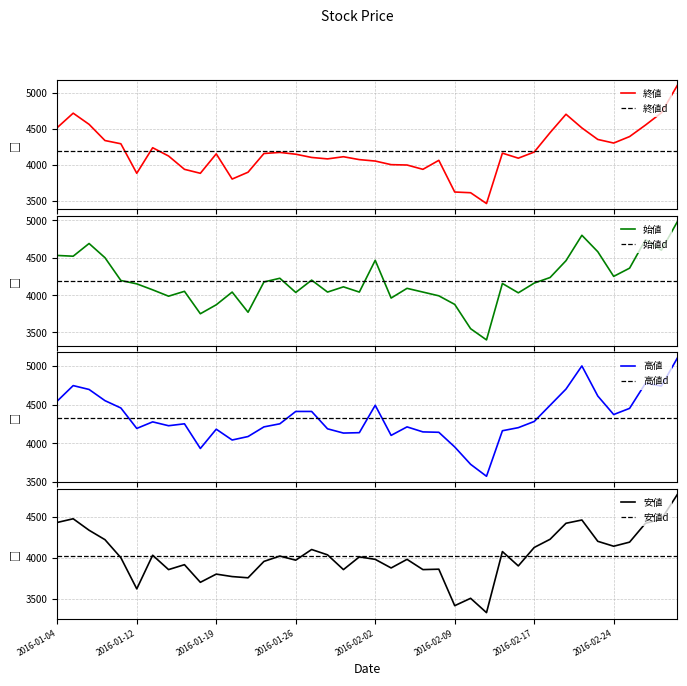

Reading left to right, what are all the values shown in this chart?

終値: 2016-01-04=4515	2016-01-05=4715	2016-01-06=4560	2016-01-07=4335	2016-01-08=4290	2016-01-12=3880	2016-01-13=4235	2016-01-14=4120	2016-01-15=3935	2016-01-18=3880	2016-01-19=4150	2016-01-20=3800	2016-01-21=3895	2016-01-22=4155	2016-01-25=4170	2016-01-26=4145	2016-01-27=4100	2016-01-28=4080	2016-01-29=4110	2016-02-01=4070	2016-02-02=4050	2016-02-03=4000	2016-02-04=3995	2016-02-05=3935	2016-02-08=4060	2016-02-09=3620	2016-02-10=3610	2016-02-12=3460	2016-02-15=4160	2016-02-16=4090	2016-02-17=4175	2016-02-18=4445	2016-02-19=4700	2016-02-22=4510	2016-02-23=4350	2016-02-24=4300	2016-02-25=4390	2016-02-26=4550	2016-02-29=4720	2016-03-01=5100
始値: 2016-01-04=4530	2016-01-05=4520	2016-01-06=4690	2016-01-07=4500	2016-01-08=4195	2016-01-12=4150	2016-01-13=4070	2016-01-14=3985	2016-01-15=4050	2016-01-18=3750	2016-01-19=3870	2016-01-20=4040	2016-01-21=3770	2016-01-22=4175	2016-01-25=4225	2016-01-26=4035	2016-01-27=4200	2016-01-28=4040	2016-01-29=4110	2016-02-01=4040	2016-02-02=4465	2016-02-03=3960	2016-02-04=4090	2016-02-05=4040	2016-02-08=3990	2016-02-09=3875	2016-02-10=3550	2016-02-12=3400	2016-02-15=4155	2016-02-16=4030	2016-02-17=4160	2016-02-18=4235	2016-02-19=4460	2016-02-22=4800	2016-02-23=4580	2016-02-24=4250	2016-02-25=4360	2016-02-26=4740	2016-02-29=4600	2016-03-01=4980
高値: 2016-01-04=4545	2016-01-05=4745	2016-01-06=4695	2016-01-07=4550	2016-01-08=4455	2016-01-12=4190	2016-01-13=4275	2016-01-14=4225	2016-01-15=4250	2016-01-18=3930	2016-01-19=4180	2016-01-20=4040	2016-01-21=4085	2016-01-22=4210	2016-01-25=4250	2016-01-26=4410	2016-01-27=4410	2016-01-28=4185	2016-01-29=4130	2016-02-01=4135	2016-02-02=4490	2016-02-03=4100	2016-02-04=4210	2016-02-05=4145	2016-02-08=4140	2016-02-09=3950	2016-02-10=3725	2016-02-12=3570	2016-02-15=4160	2016-02-16=4200	2016-02-17=4280	2016-02-18=4490	2016-02-19=4700	2016-02-22=5000	2016-02-23=4610	2016-02-24=4370	2016-02-25=4450	2016-02-26=4775	2016-02-29=4740	2016-03-01=5100
安値: 2016-01-04=4430	2016-01-05=4475	2016-01-06=4335	2016-01-07=4220	2016-01-08=4000	2016-01-12=3620	2016-01-13=4030	2016-01-14=3855	2016-01-15=3915	2016-01-18=3700	2016-01-19=3800	2016-01-20=3770	2016-01-21=3755	2016-01-22=3955	2016-01-25=4020	2016-01-26=3970	2016-01-27=4100	2016-01-28=4035	2016-01-29=3855	2016-02-01=4010	2016-02-02=3980	2016-02-03=3875	2016-02-04=3980	2016-02-05=3855	2016-02-08=3860	2016-02-09=3415	2016-02-10=3505	2016-02-12=3330	2016-02-15=4075	2016-02-16=3900	2016-02-17=4125	2016-02-18=4225	2016-02-19=4420	2016-02-22=4460	2016-02-23=4200	2016-02-24=4140	2016-02-25=4190	2016-02-26=4420	2016-02-29=4470	2016-03-01=4770